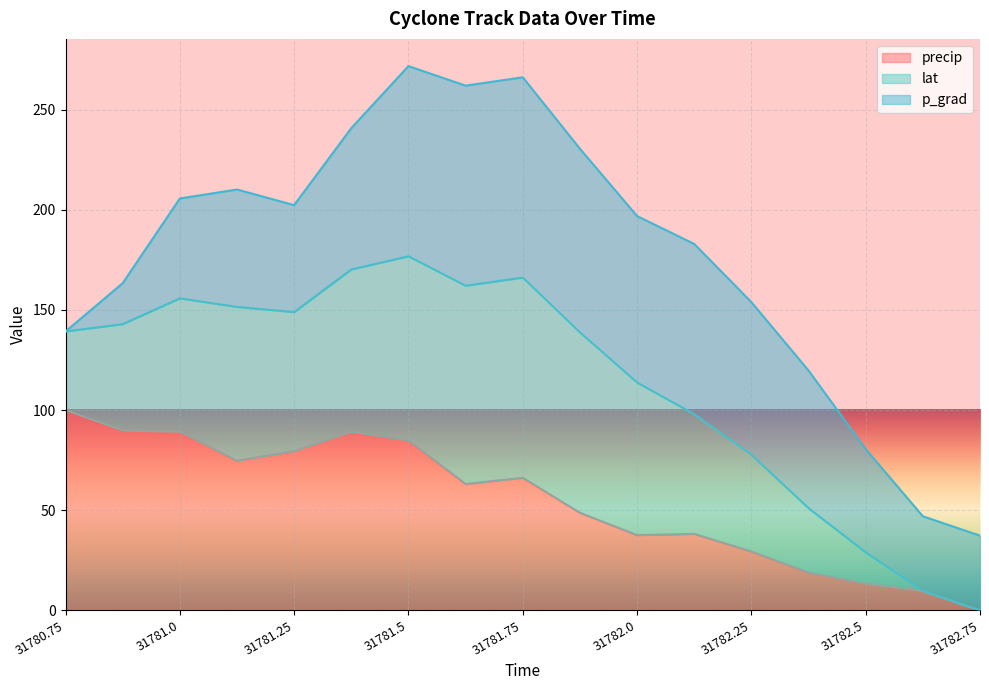

What is the difference between the maximum and minimum values in the precip series?

100.0